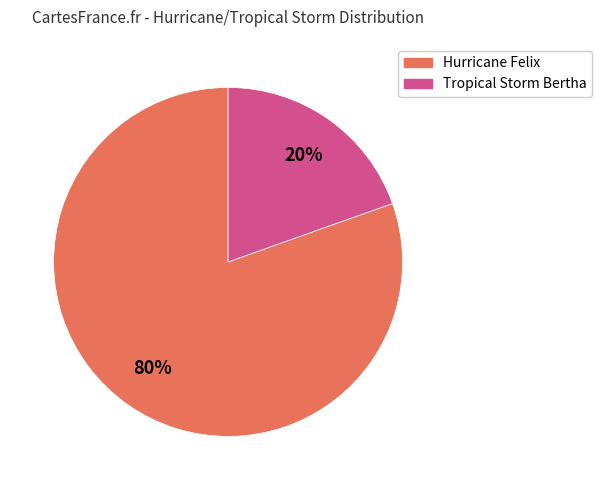

What is the smallest slice in the pie chart?

Tropical Storm Bertha